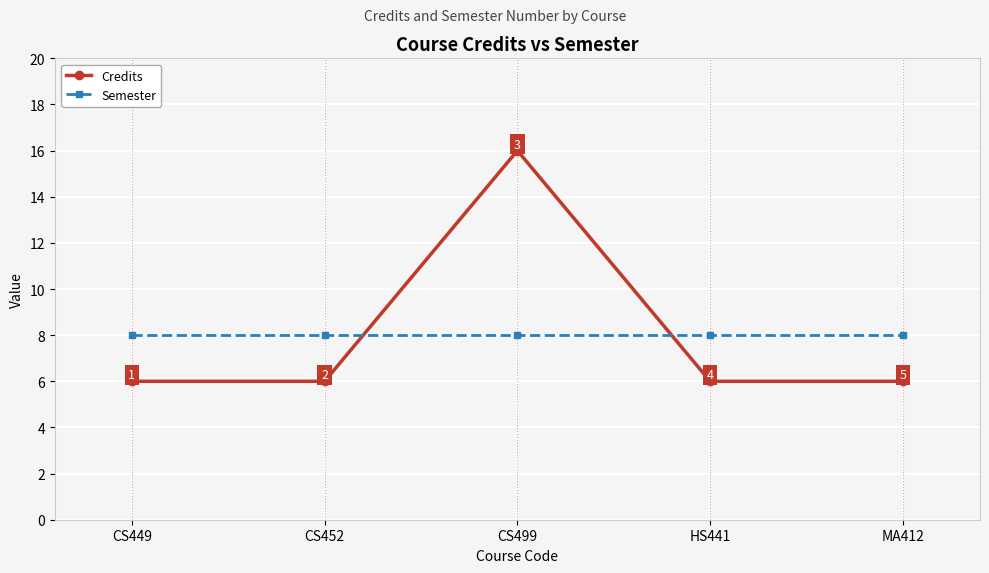

Read the Semester value at CS449.

8